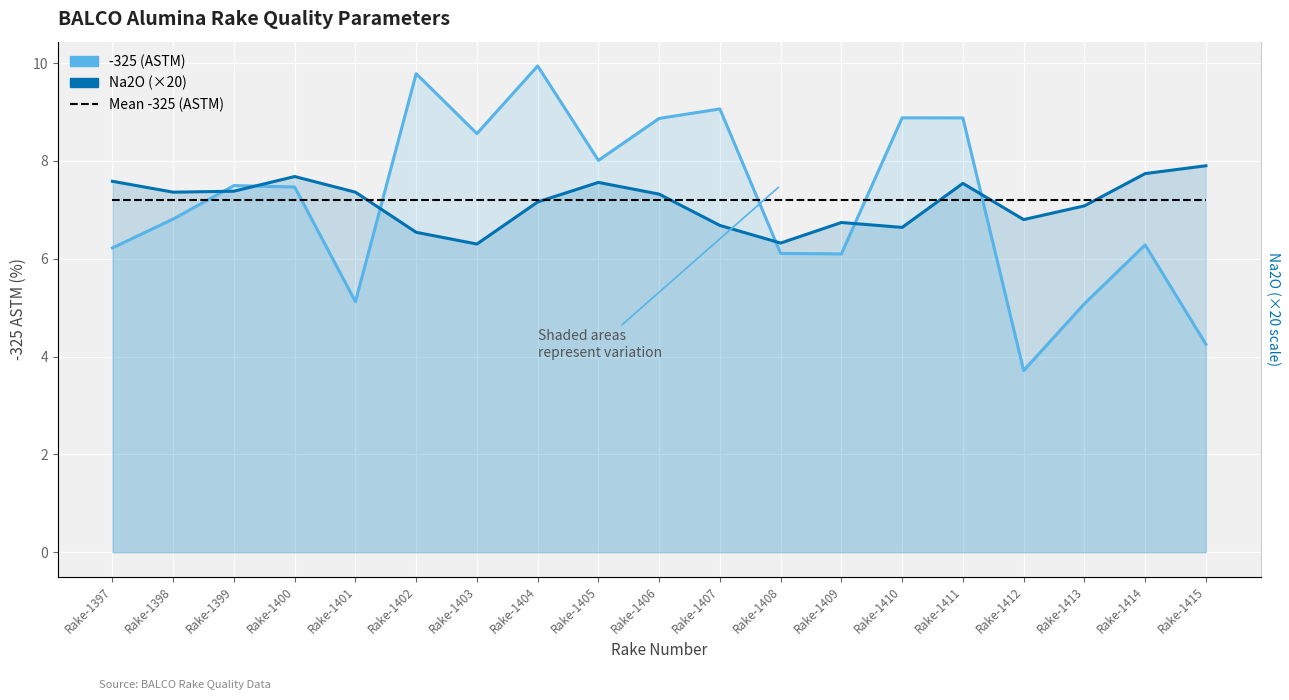

List the labels in order of Mean -325 (ASTM) value, largest first.

Rake-1397, Rake-1398, Rake-1399, Rake-1400, Rake-1401, Rake-1402, Rake-1403, Rake-1404, Rake-1405, Rake-1406, Rake-1407, Rake-1408, Rake-1409, Rake-1410, Rake-1411, Rake-1412, Rake-1413, Rake-1414, Rake-1415